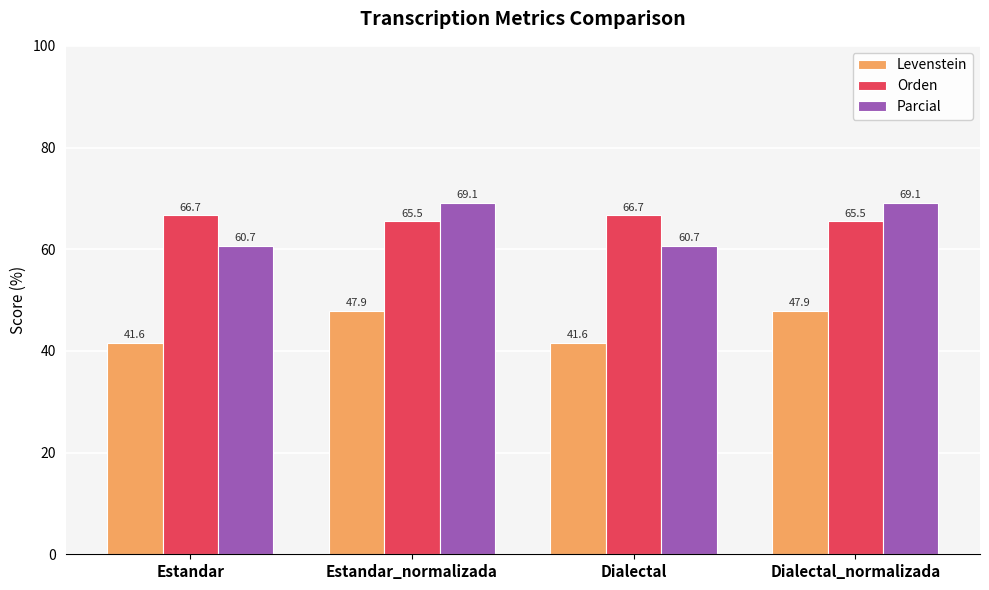

Is it true that Orden equals 92.2 at Dialectal?

False